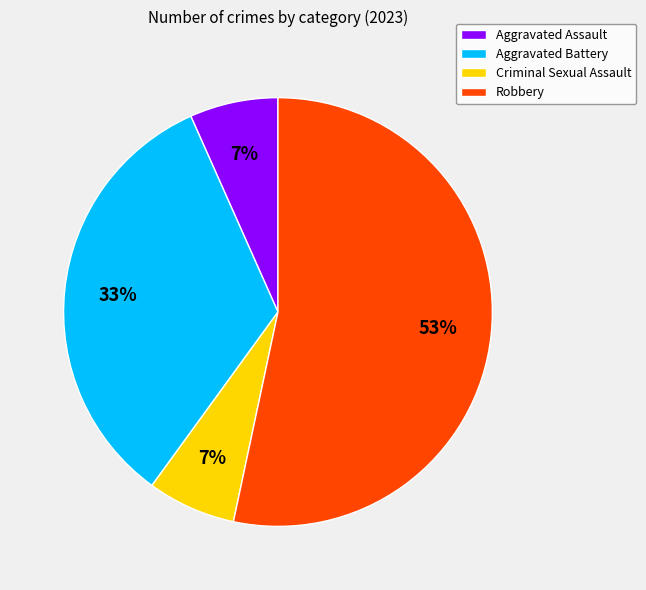

True or false: Criminal Sexual Assault accounts for 22% of the total.

False